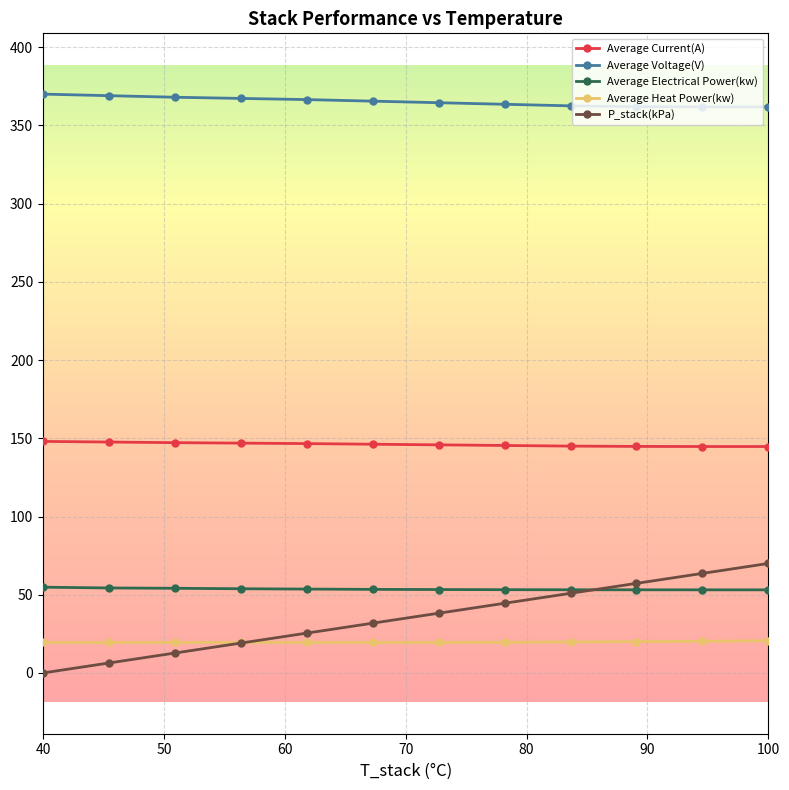

How many data points in P_stack(kPa) are less than 38?

6